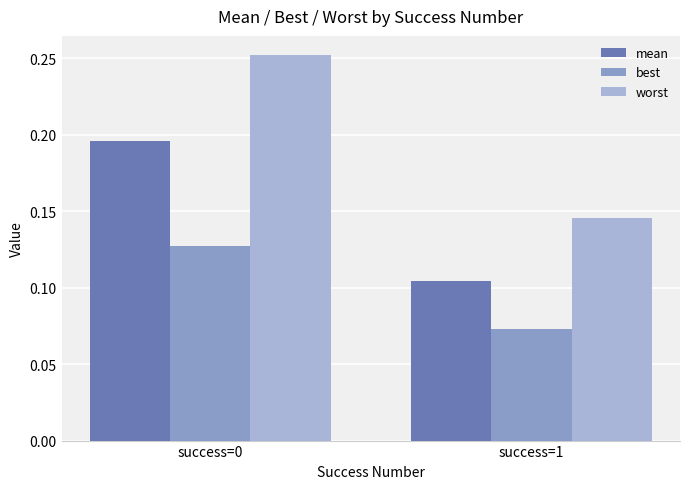

At which label does best reach its peak?

success=0